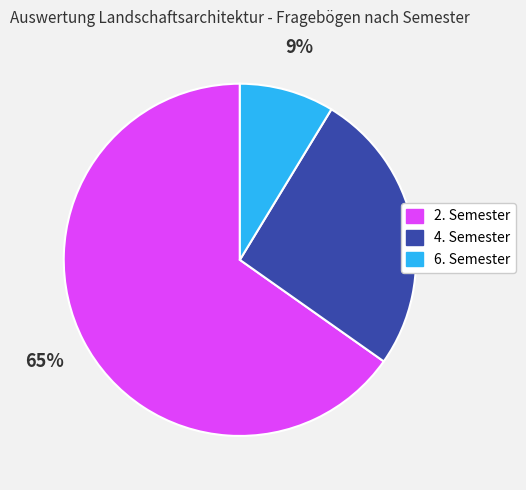

Is there any slice that represents more than half of the pie?

Yes